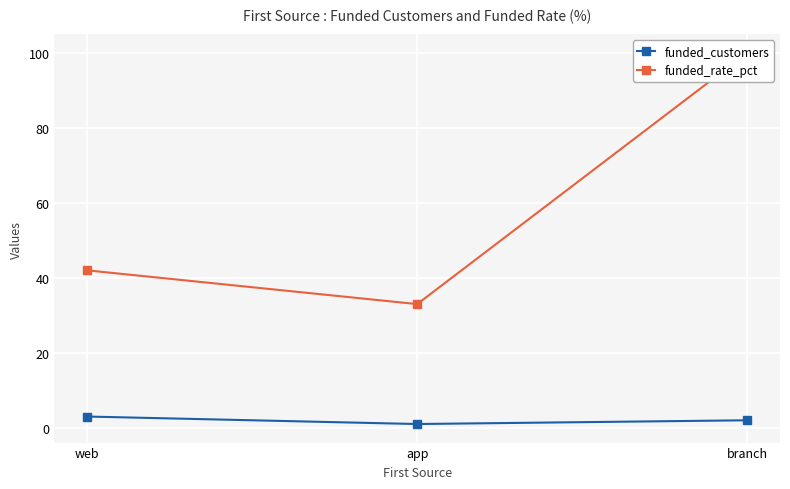

How many categories are shown in the chart?

3